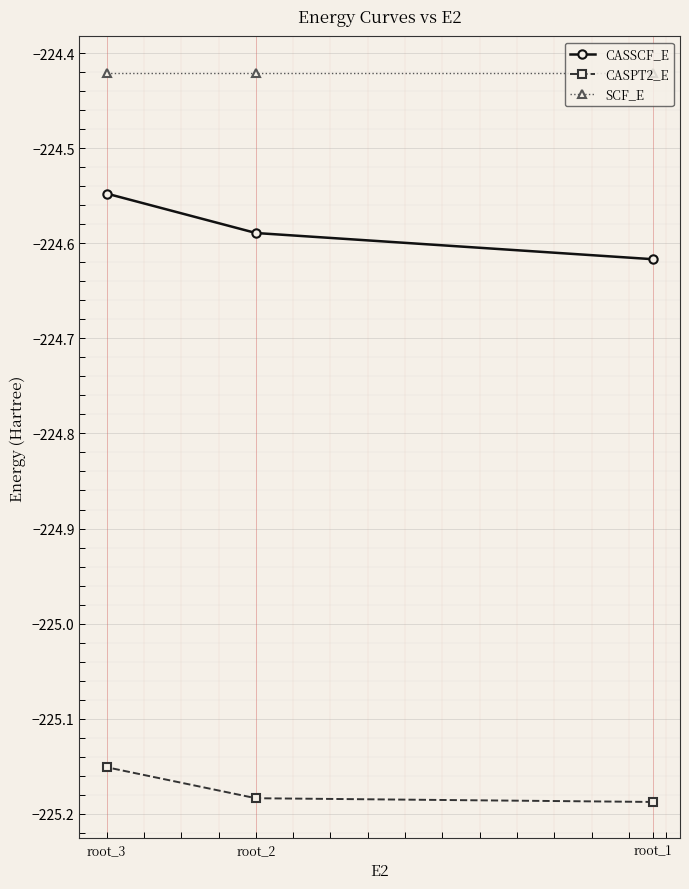

Which series has the largest total across all categories?

SCF_E